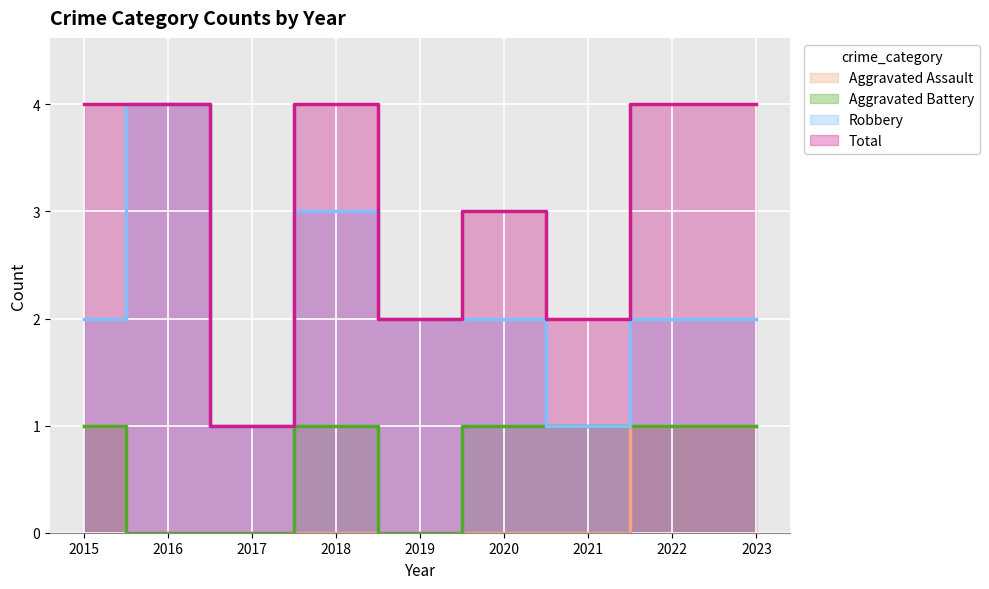

What is the value of the Aggravated Battery point at the 8th from the left?

1